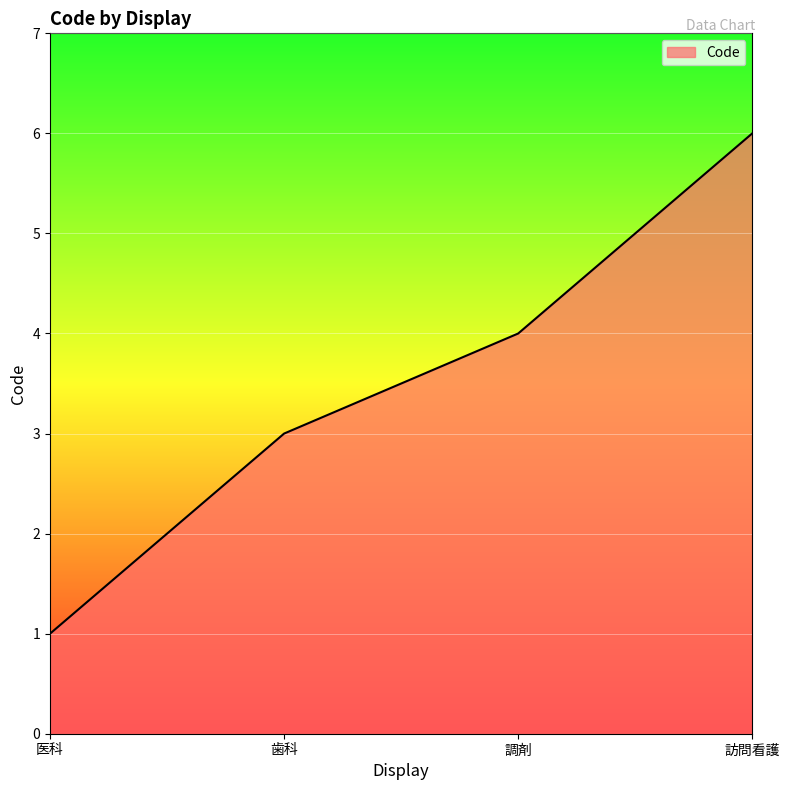

What value does the data have at 歯科?

3